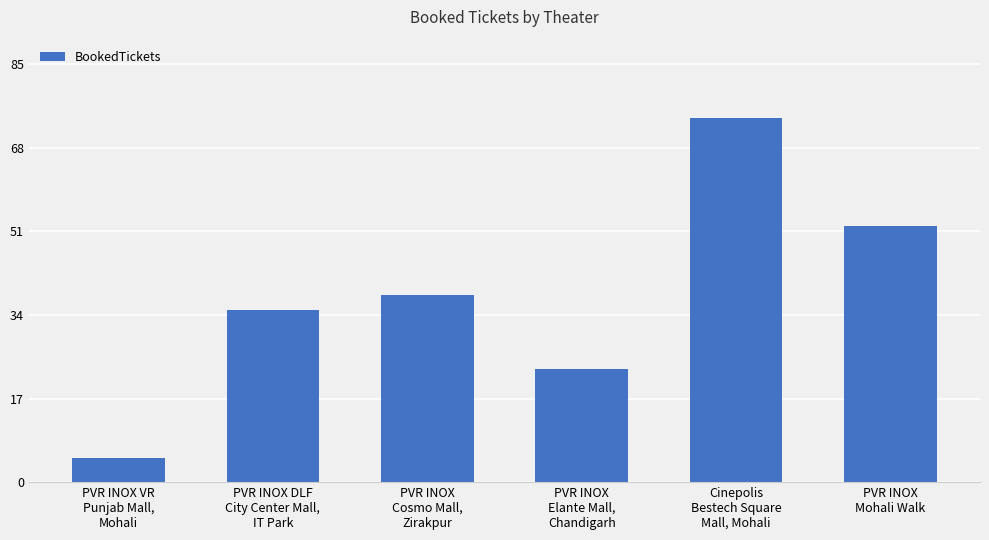

The chart shows a value of 5 at PVR INOX VR
Punjab Mall,
Mohali. True or false?

True